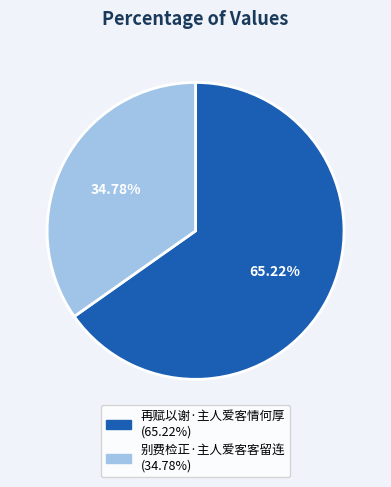

Combined, do 再赋以谢·主人爱客情何厚 and 别费检正·主人爱客客留连 account for over 50%?

Yes